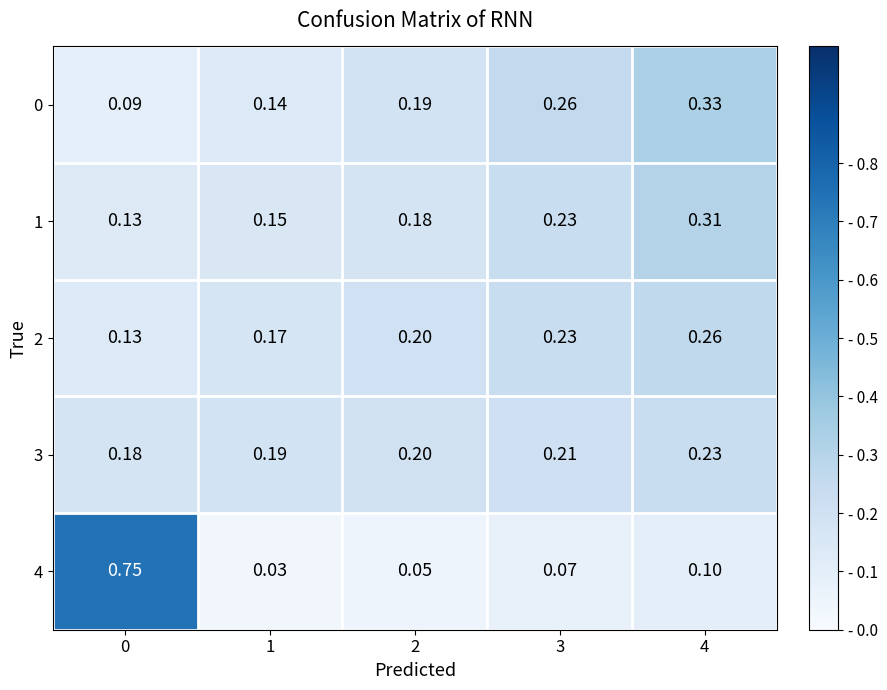

Is the value of 3 at 4 greater than the value of 4 at 1?

Yes